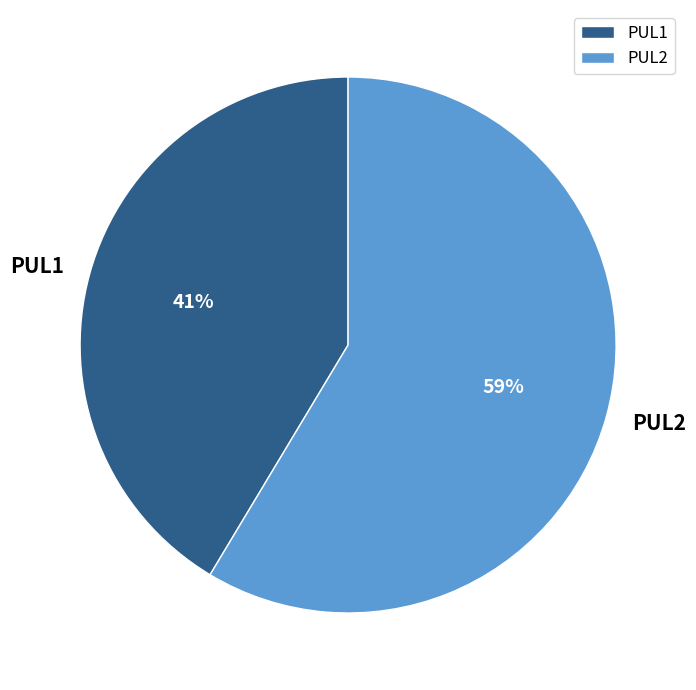

Combined, do PUL2 and PUL1 account for over 50%?

Yes